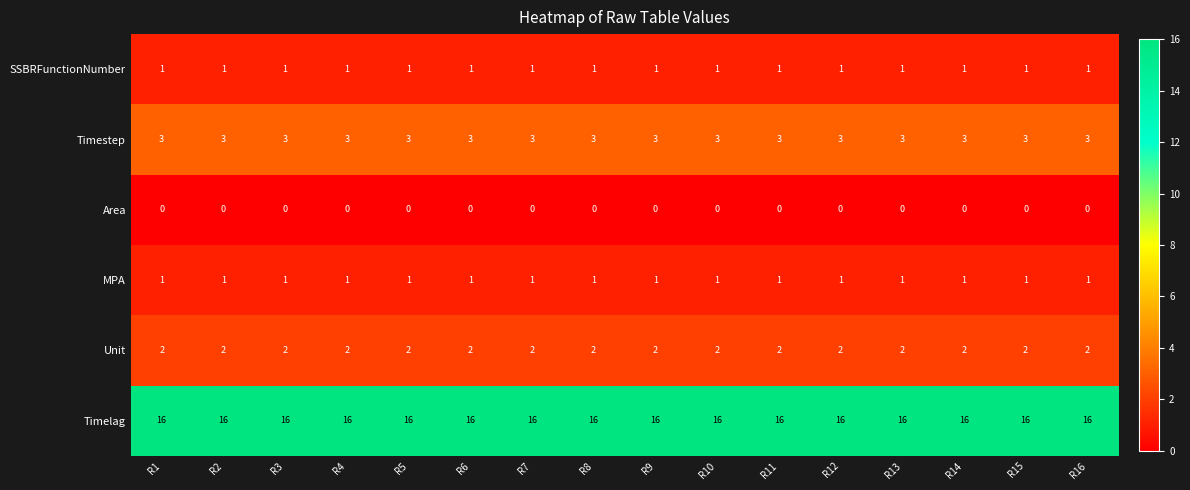

What is the maximum value shown in the chart?

16